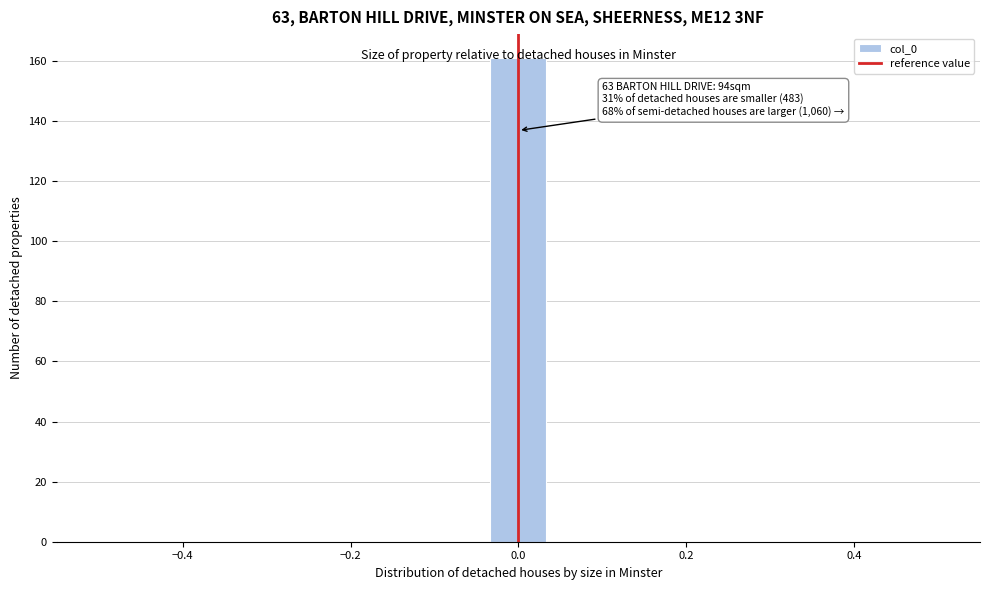

Read against the x-axis, roughly where is the centre of the tallest bar?

0.00